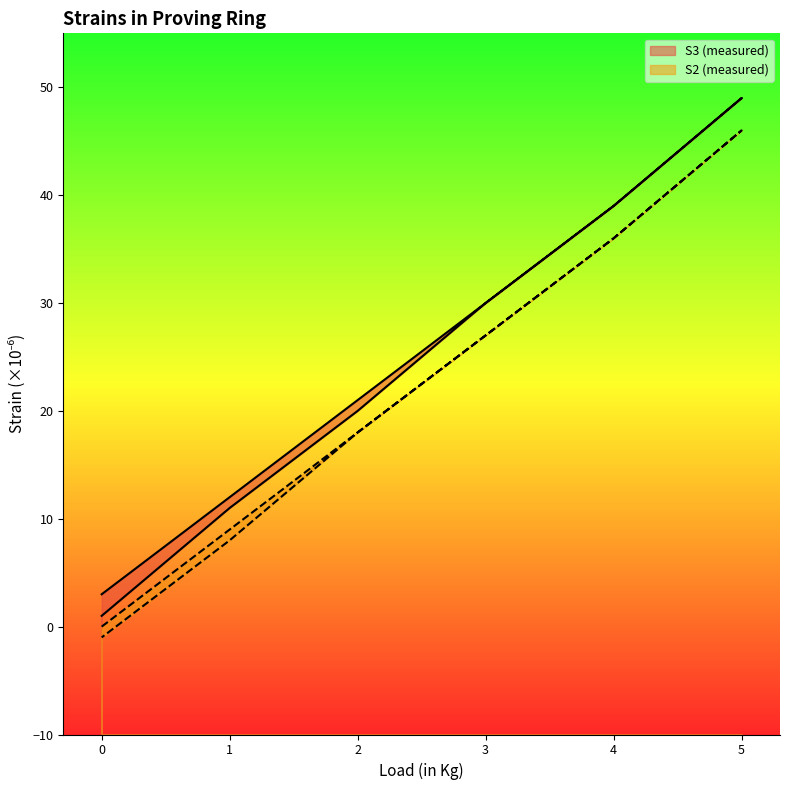

How many values in the S2 (measured) series are below 27?

6